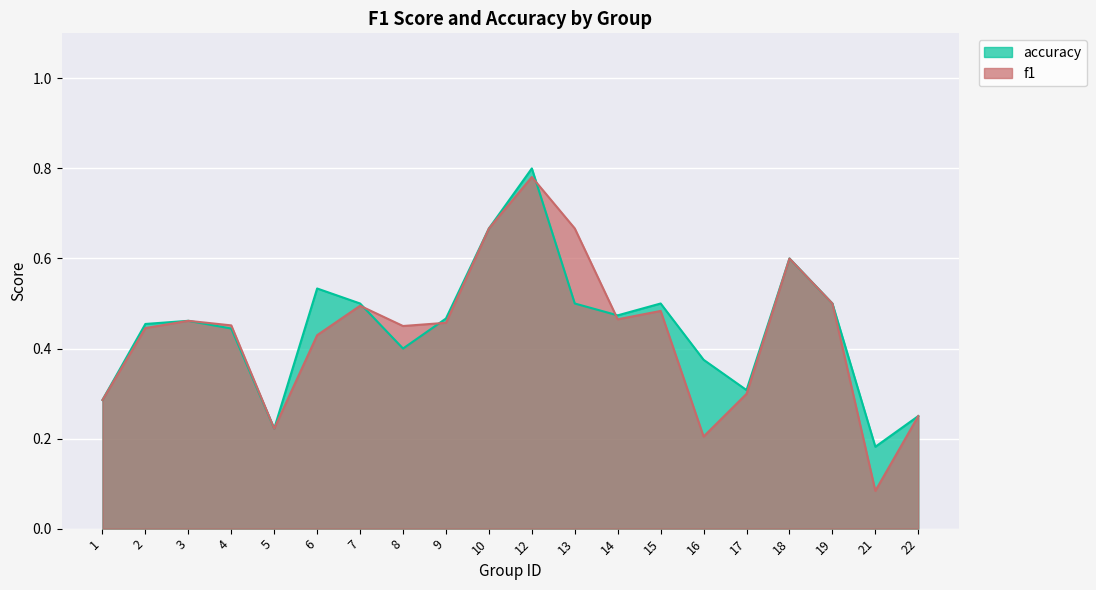

At which category does accuracy reach its first local valley?

5